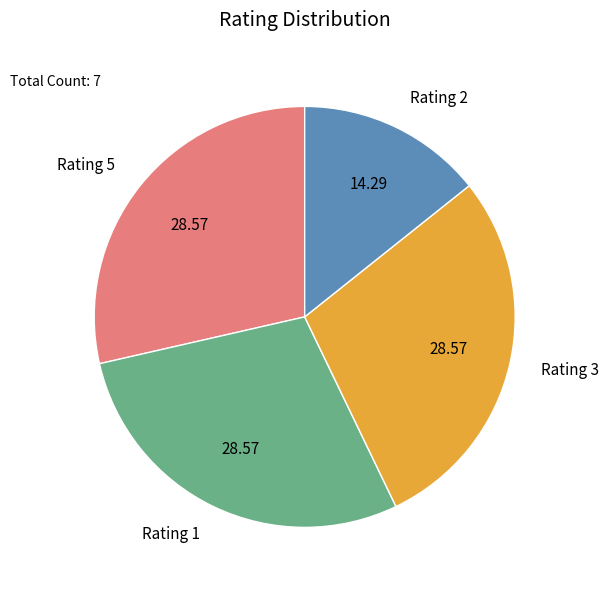

Combined, do Rating 3 and Rating 5 account for over 50%?

Yes